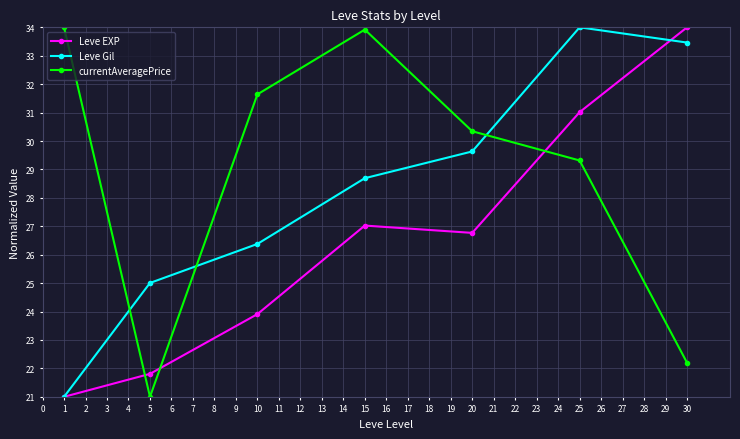

True or false: Leve Gil and Leve EXP cross at least once.

True